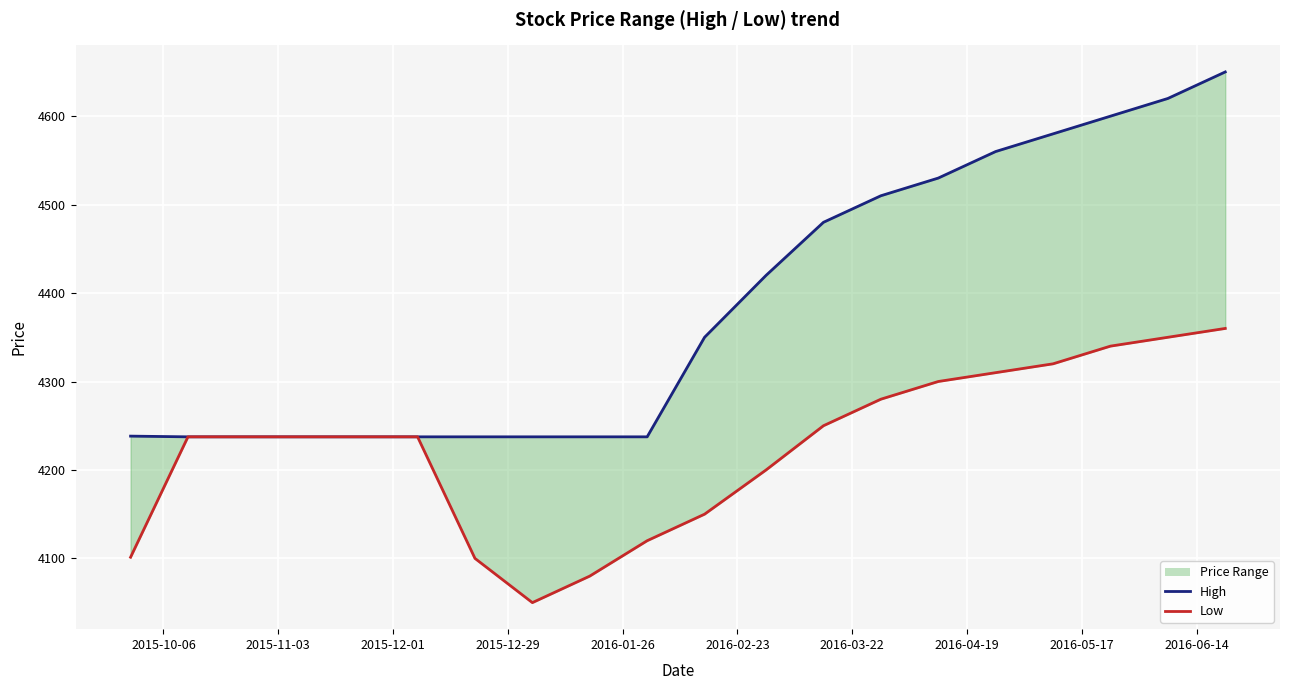

How many lines are shown in the chart?

2